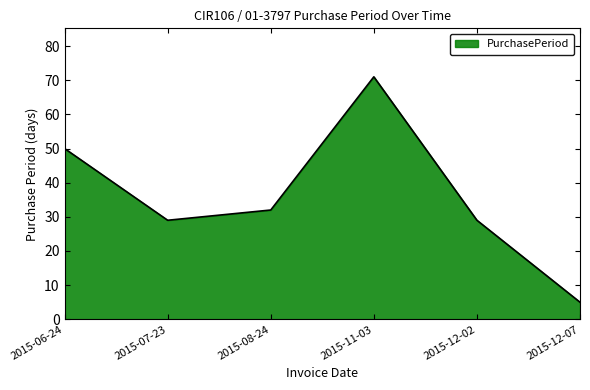

How many values are below 32?

3